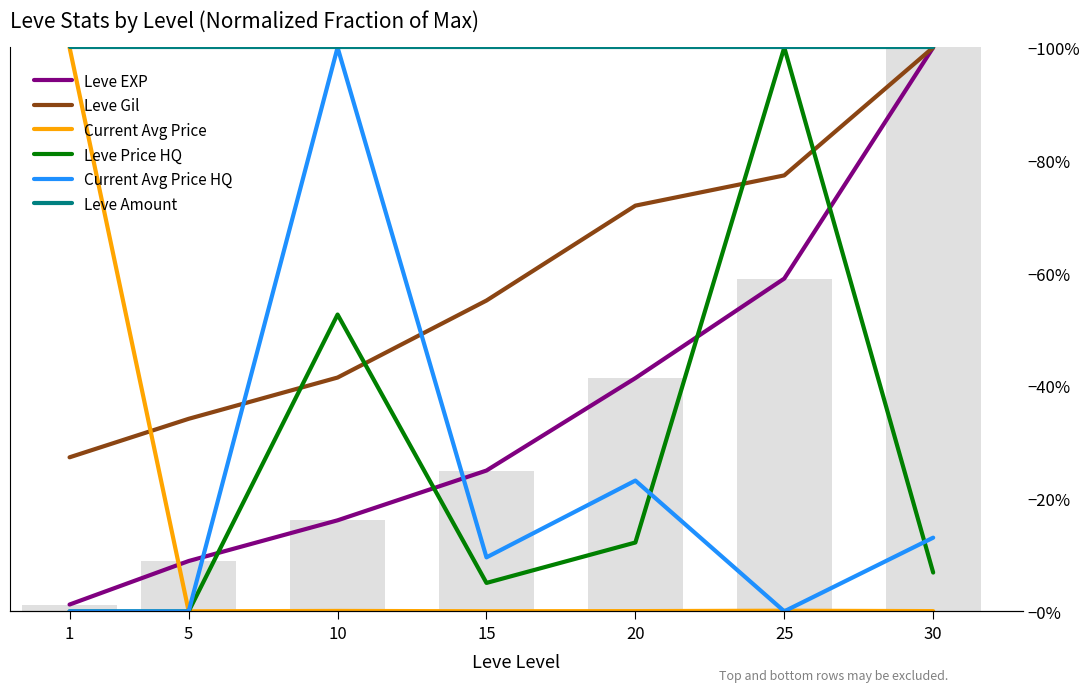

What is the approximate value of Current Avg Price HQ at 15?

0.1